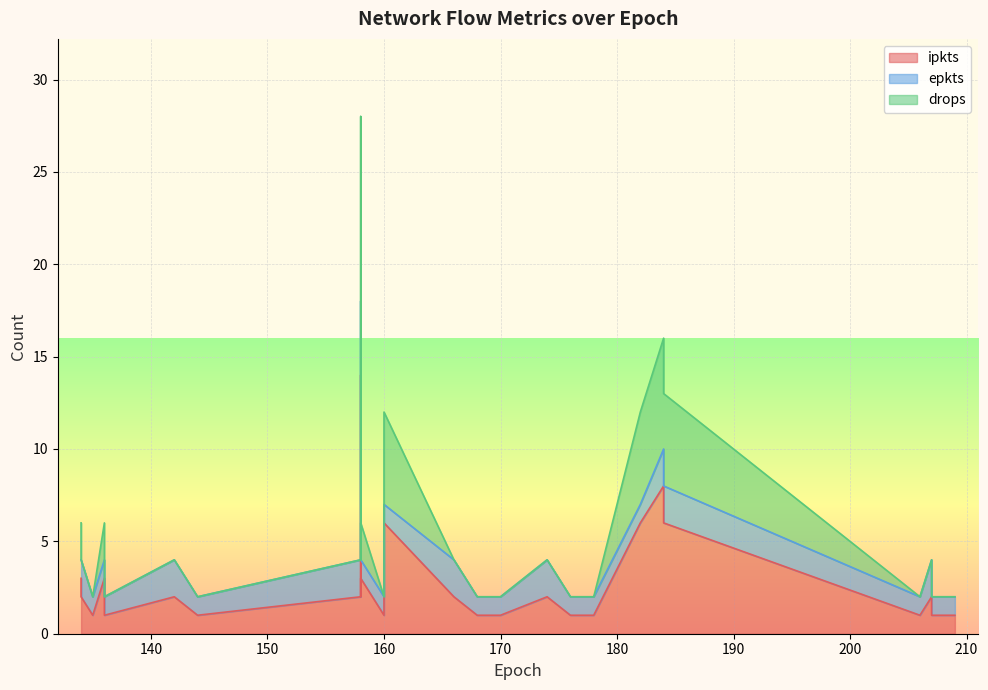

The value of drops at 182 is 8. True or false?

False